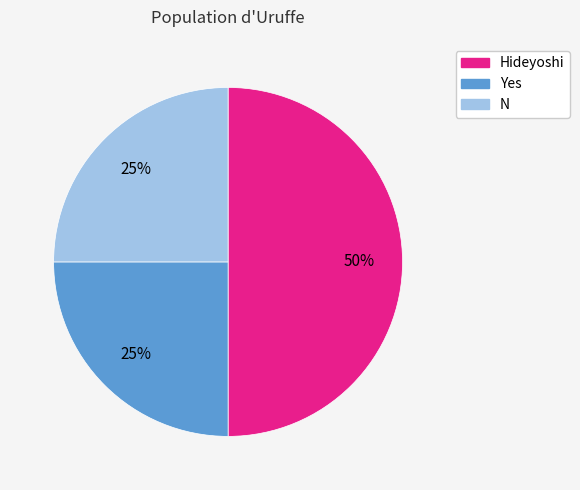

To the nearest percent, what portion does Hideyoshi represent?

50%